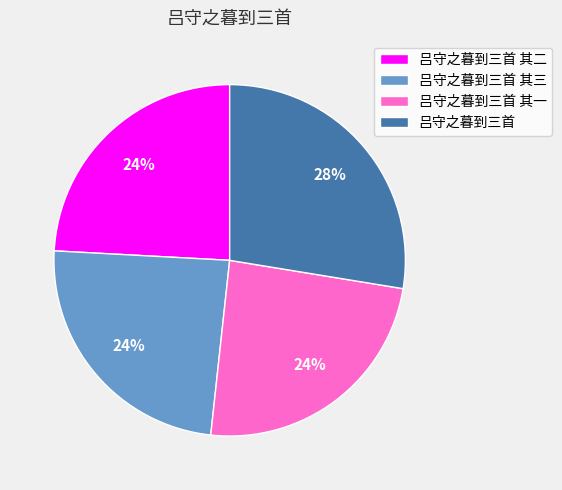

To the nearest percent, what is the combined percentage of 吕守之暮到三首 其三 and 吕守之暮到三首 其一?

48%